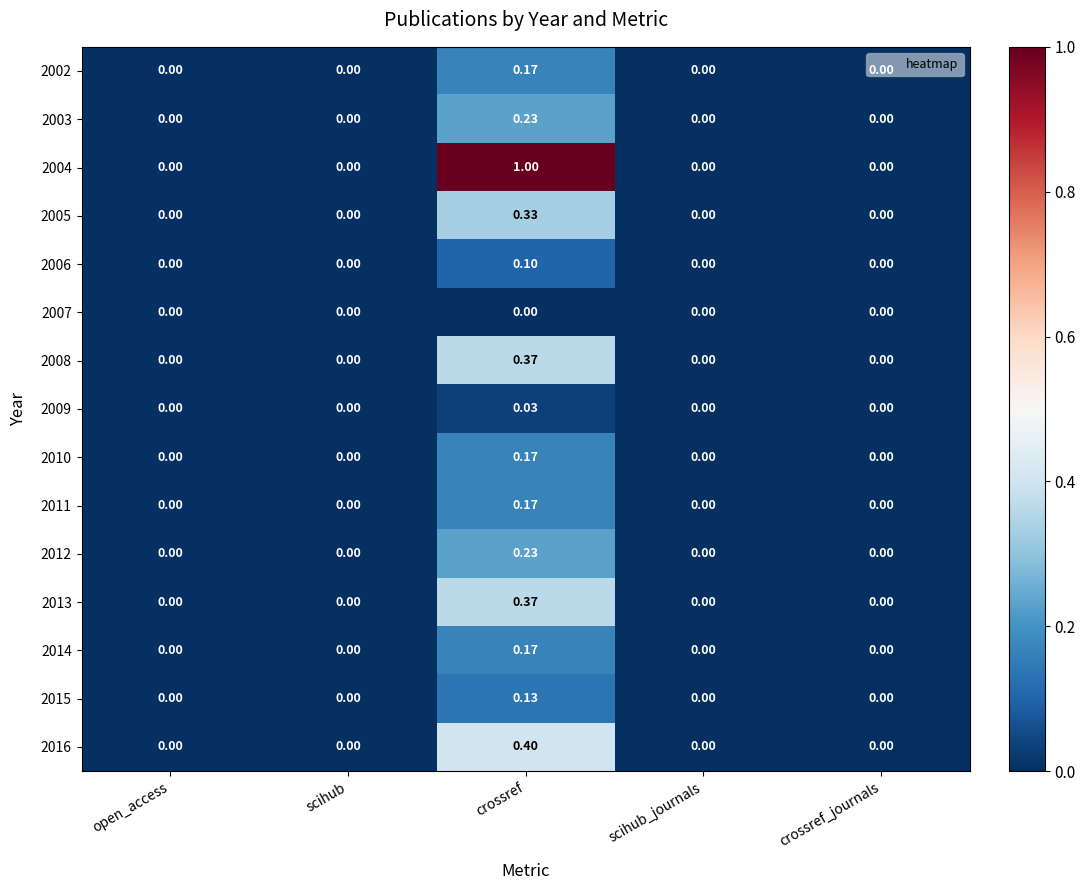

At which category does the chart reach its peak across all series?

crossref